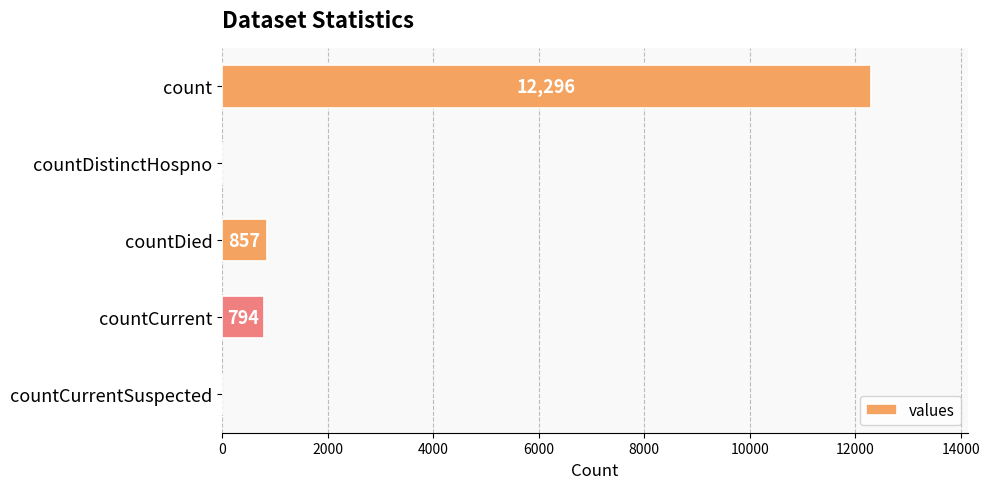

What is the change in value from countCurrent to countCurrentSuspected?

-794